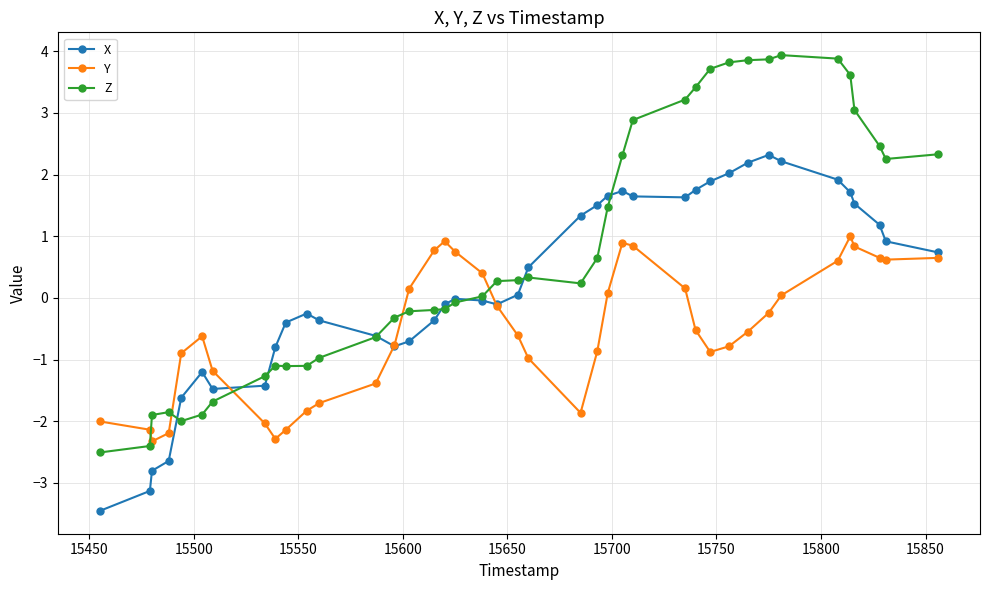

How many lines are shown in the chart?

3